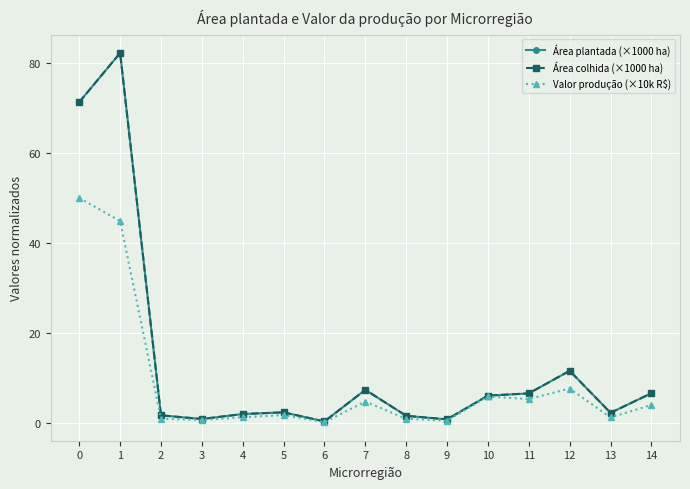

What is the average value of the Valor produção (×10k R$) series?

8.7